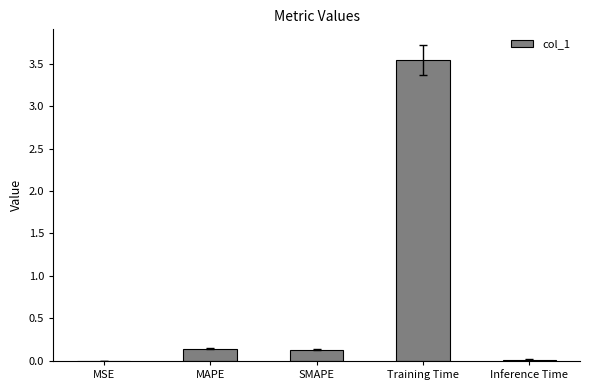

The chart shows a value of 0.1 at SMAPE. True or false?

True